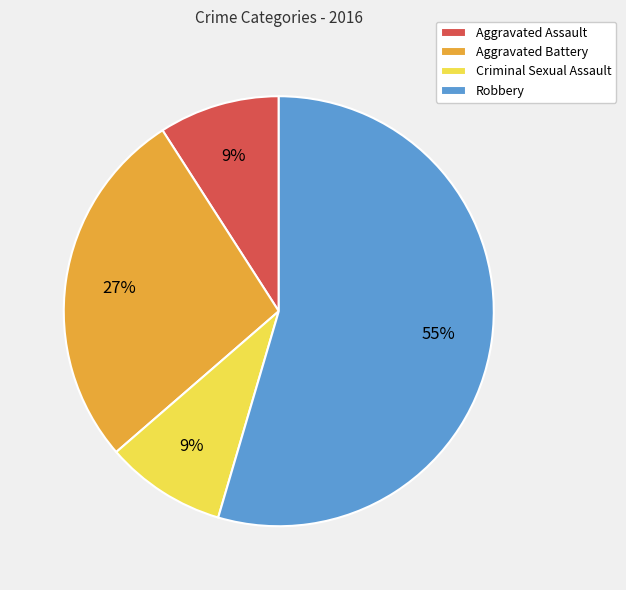

What percentage is the Aggravated Assault slice, to the nearest percent?

9%